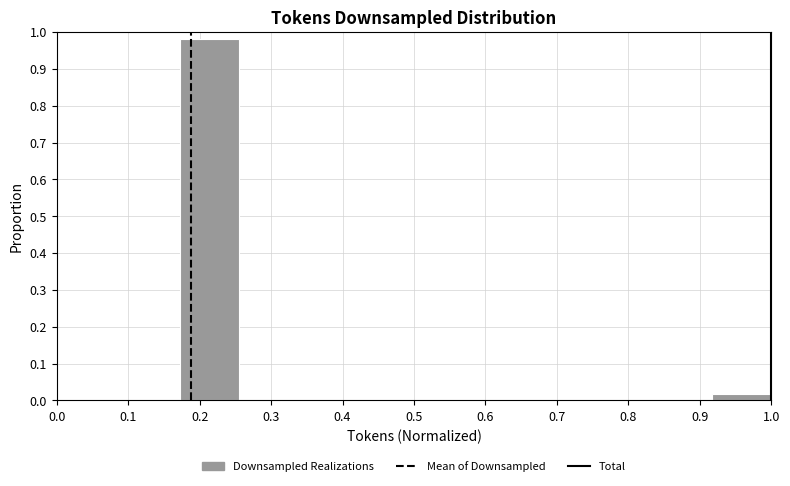

Over which range of the x-axis is the bar tallest?

0.17 to 0.26